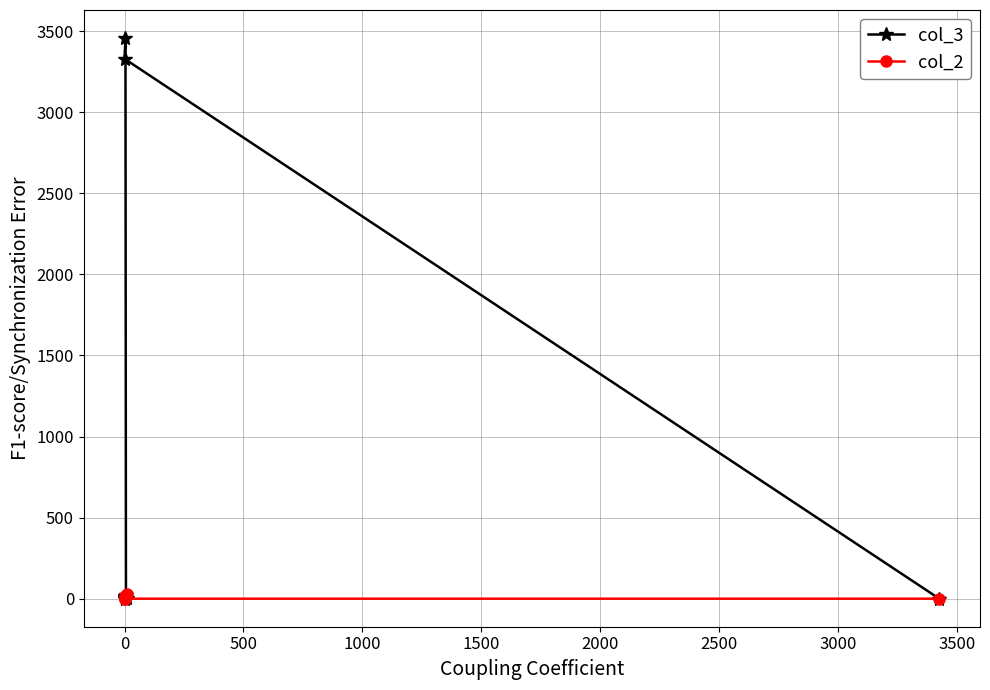

Rank the series by their maximum value, from lowest to highest.

col_2, col_3